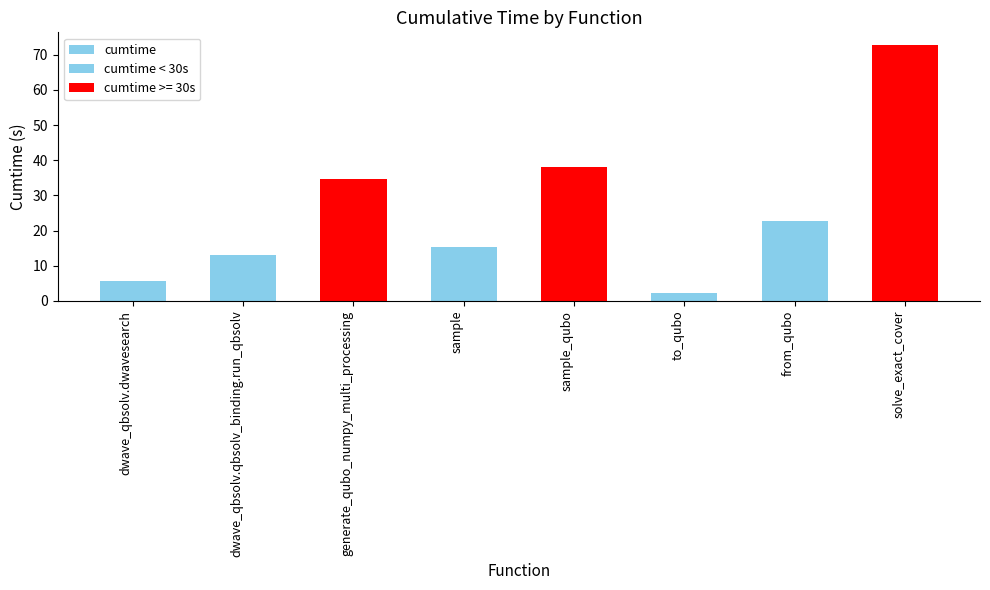

What is the minimum value for cumtime?

2.4